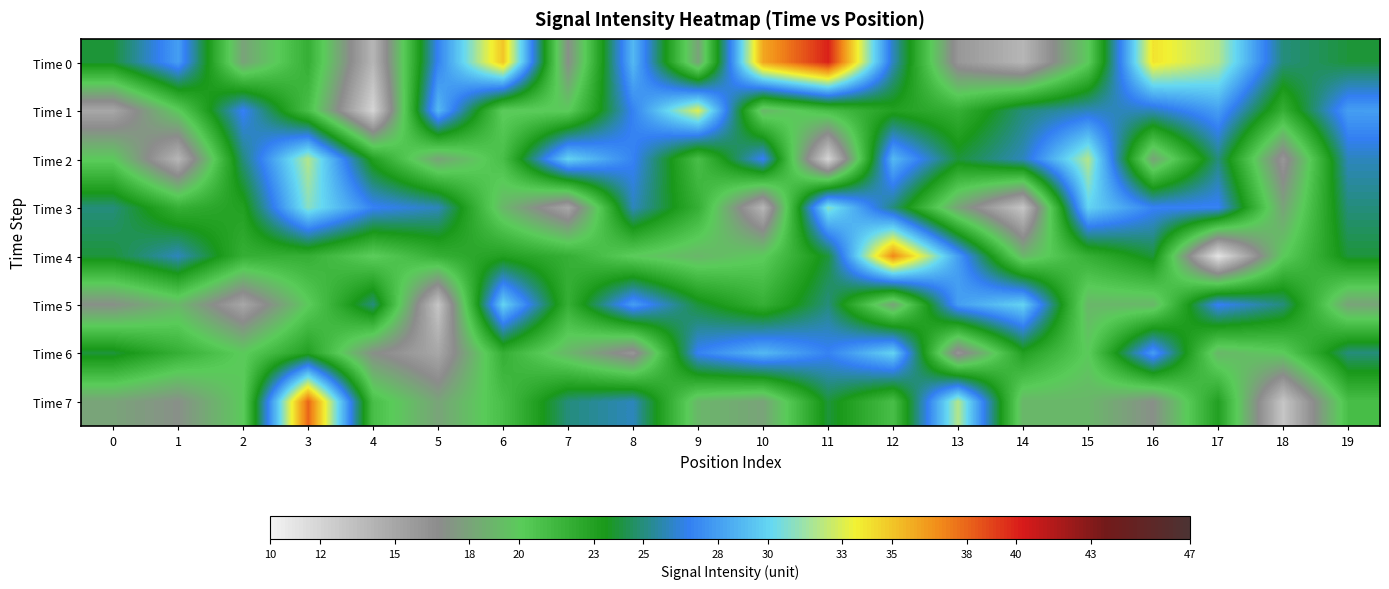

Reading left to right, extract all data points from this chart.

Time 0: 0=24	1=28	2=18	3=22	4=14	5=27	6=35	7=17	8=29	9=18	10=36	11=40	12=26	13=16	14=14	15=20	16=34	17=32	18=25	19=24
Time 1: 0=15	1=20	2=27	3=21	4=12	5=29	6=20	7=20	8=27	9=33	10=19	11=21	12=23	13=22	14=25	15=26	16=26	17=28	18=22	19=28
Time 2: 0=20	1=14	2=25	3=32	4=23	5=18	6=21	7=30	8=27	9=21	10=27	11=12	12=29	13=24	14=26	15=32	16=18	17=25	18=16	19=26
Time 3: 0=25	1=22	2=23	3=31	4=27	5=26	6=19	7=15	8=26	9=22	10=14	11=31	12=25	13=18	14=13	15=30	16=27	17=27	18=18	19=25
Time 4: 0=24	1=26	2=22	3=22	4=20	5=22	6=23	7=22	8=20	9=19	10=20	11=24	12=37	13=28	14=19	15=22	16=24	17=11	18=20	19=24
Time 5: 0=17	1=19	2=15	3=20	4=25	5=13	6=30	7=22	8=28	9=24	10=22	11=25	12=18	13=28	14=30	15=19	16=19	17=27	18=25	19=18
Time 6: 0=24	1=22	2=20	3=23	4=17	5=15	6=22	7=19	8=16	9=27	10=29	11=27	12=30	13=16	14=23	15=20	16=28	17=19	18=20	19=25
Time 7: 0=18	1=17	2=20	3=38	4=21	5=18	6=21	7=25	8=26	9=19	10=18	11=24	12=21	13=32	14=19	15=19	16=17	17=23	18=13	19=21